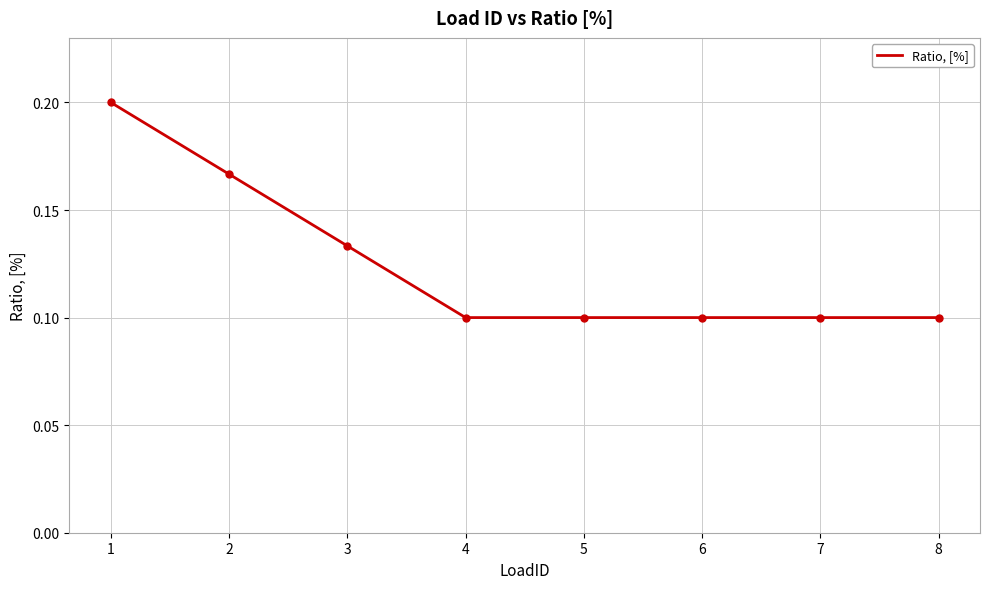

True or false: there are more than 2 points higher than both neighbors.

False